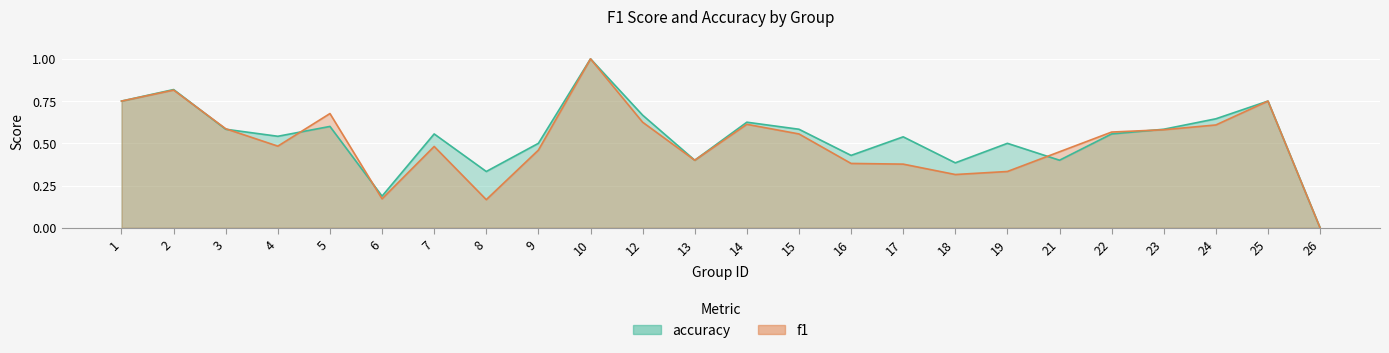

At which label does accuracy reach its minimum?

26